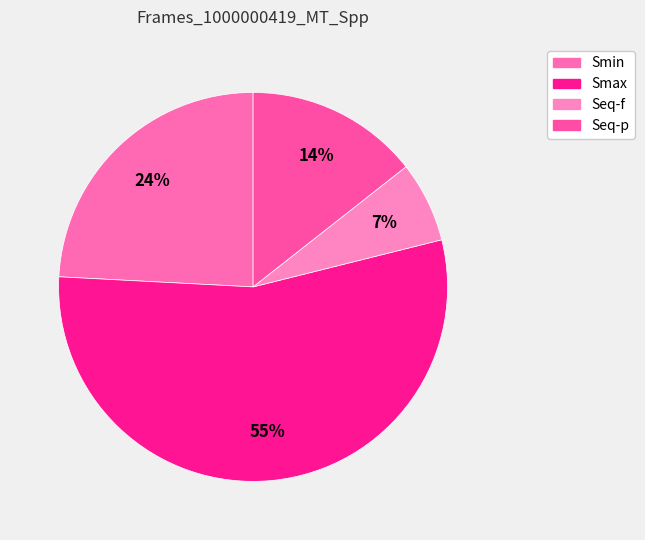

How many segments does this pie chart have?

4